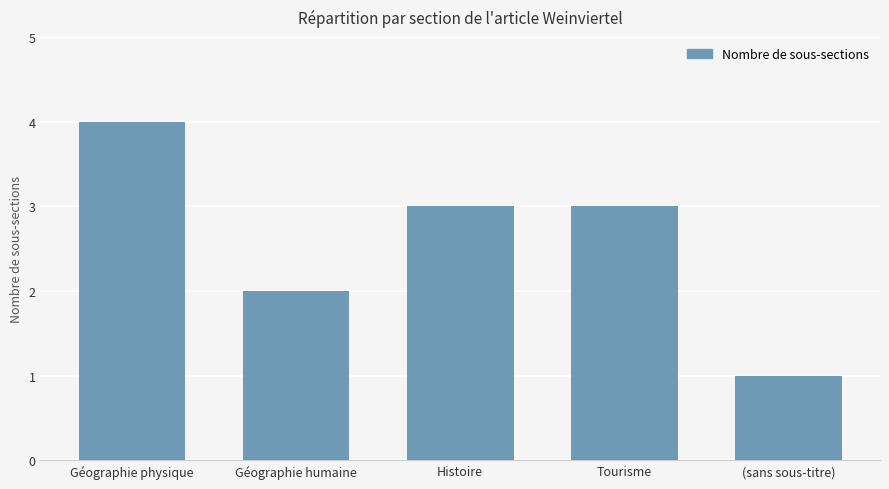

What is the maximum value shown in the chart?

4